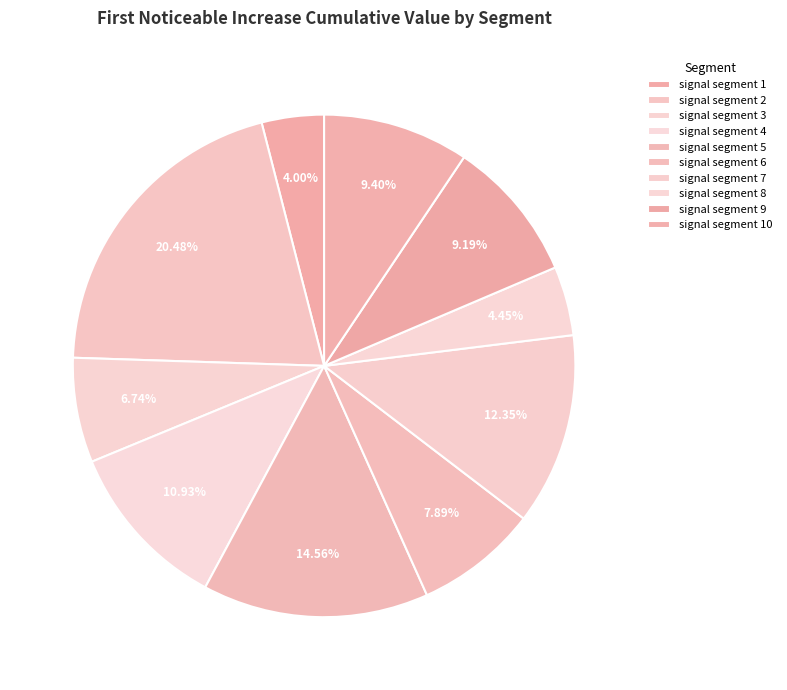

Combined, what portion of the pie is signal segment 5 and signal segment 7?

26.9%